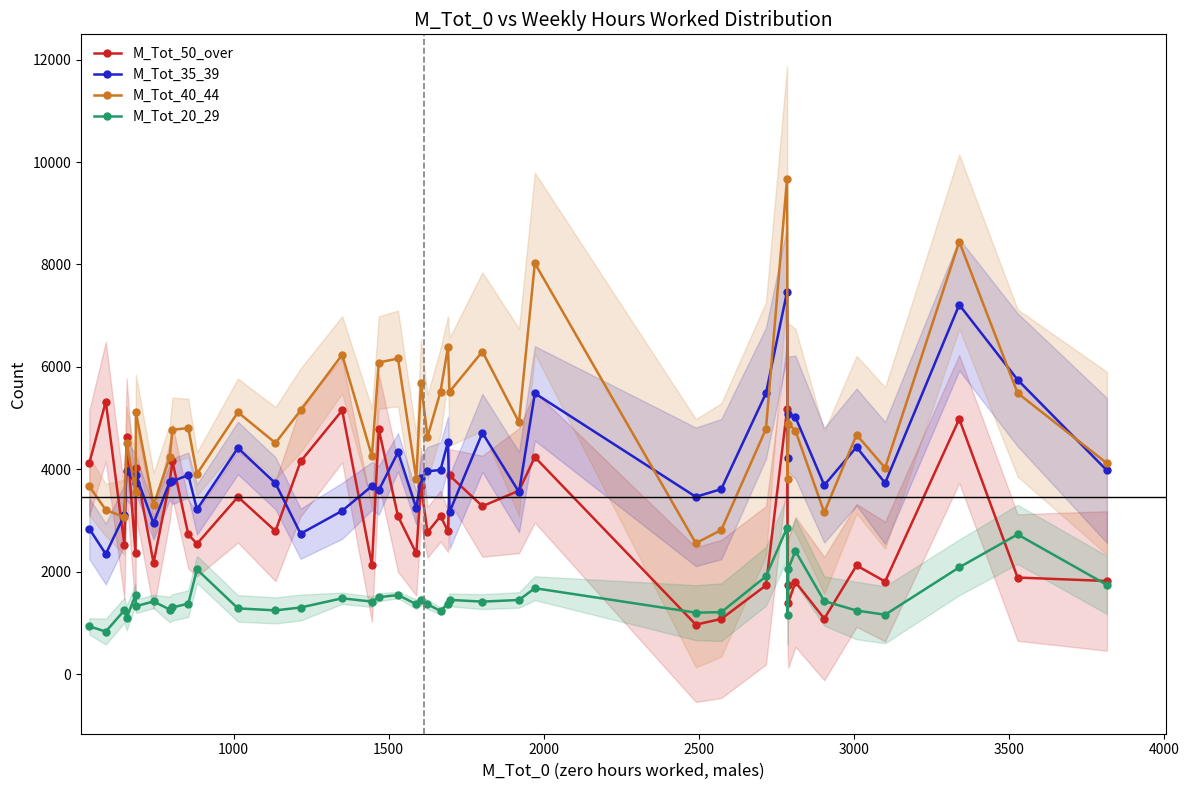

Count the number of categories in the chart.

40